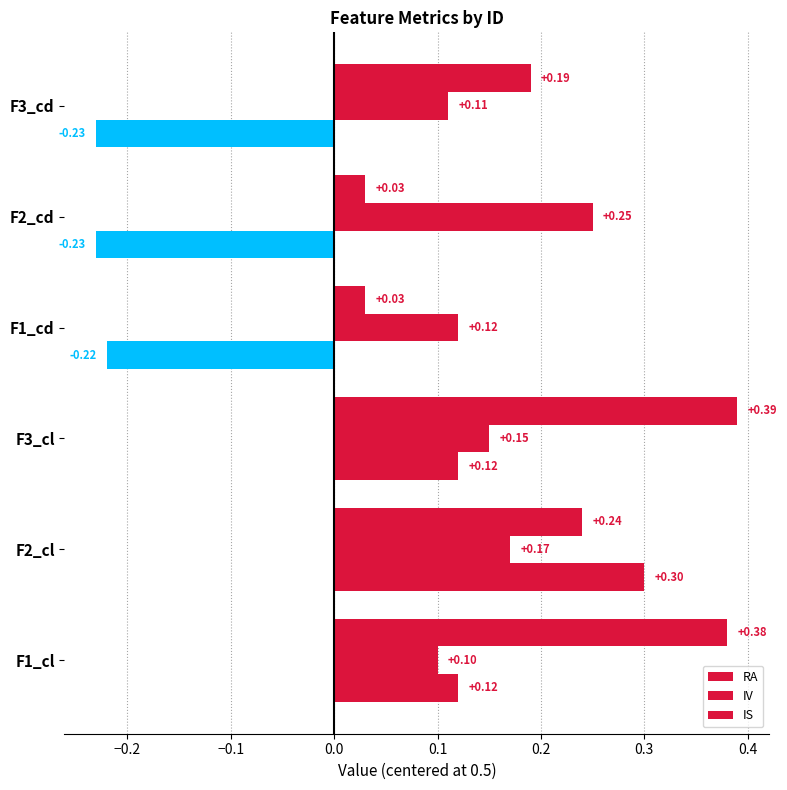

How many data points does each series have?

6